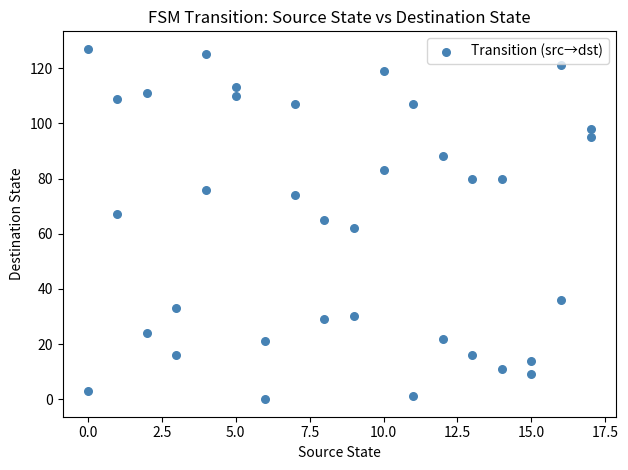

What is the range of Y values (max minus min)?

127